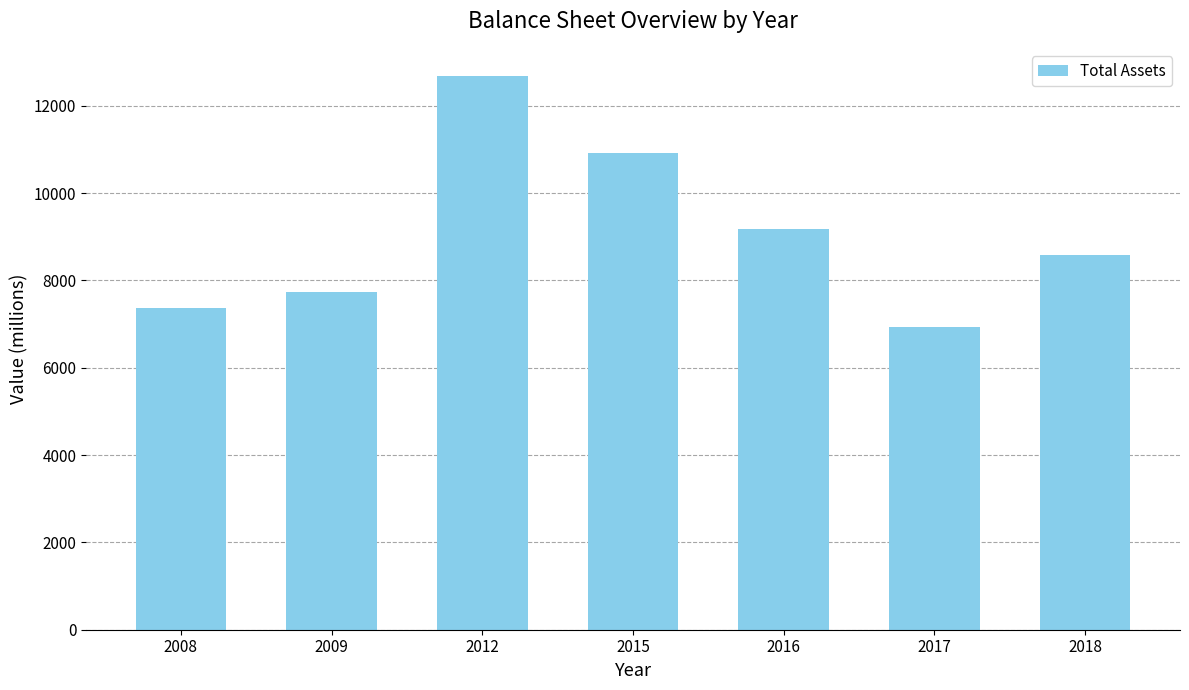

What is the greatest value displayed?

12671